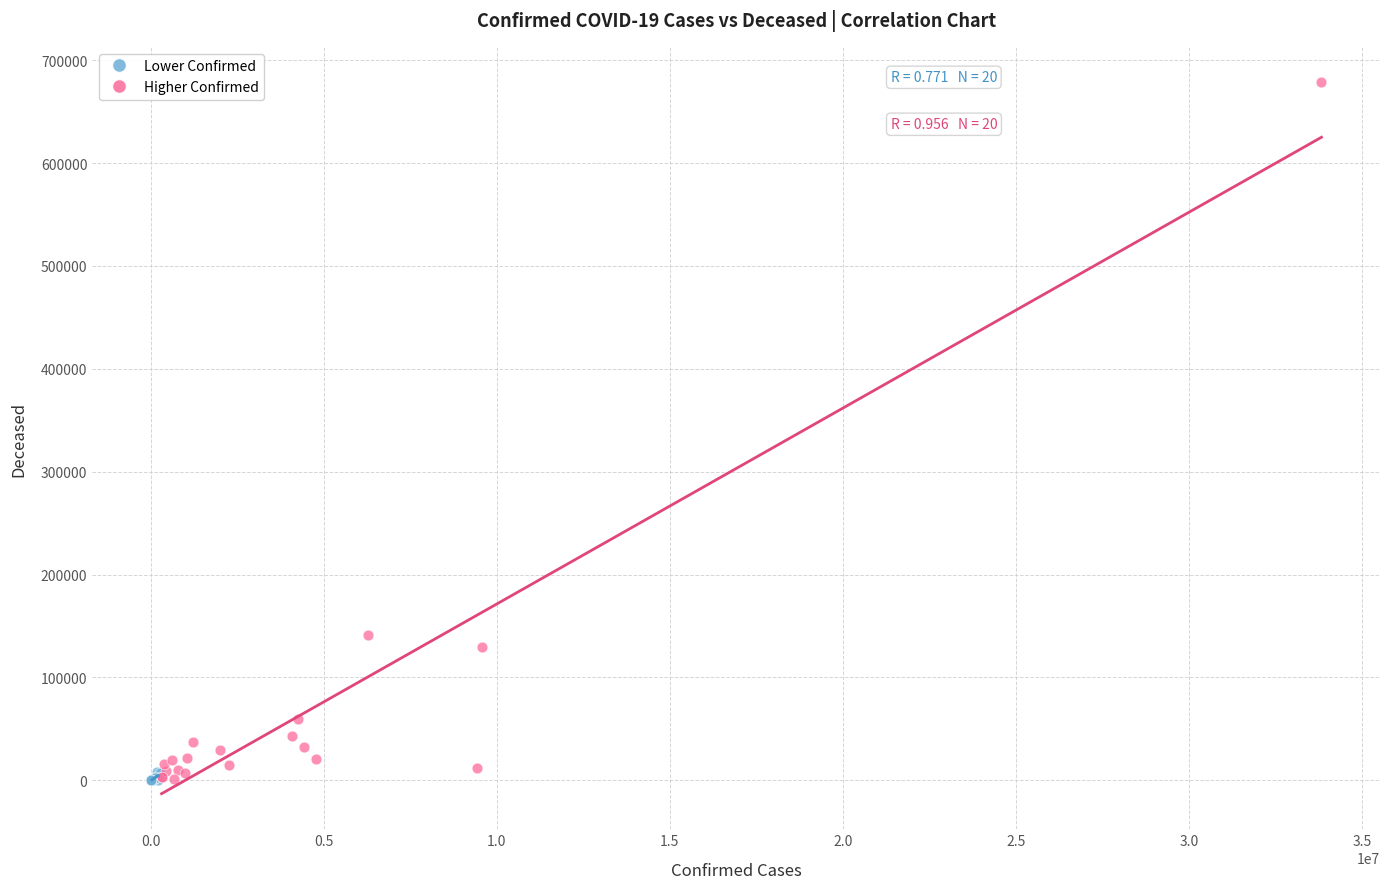

Which series has the largest Y range (max minus min)?

Higher Confirmed